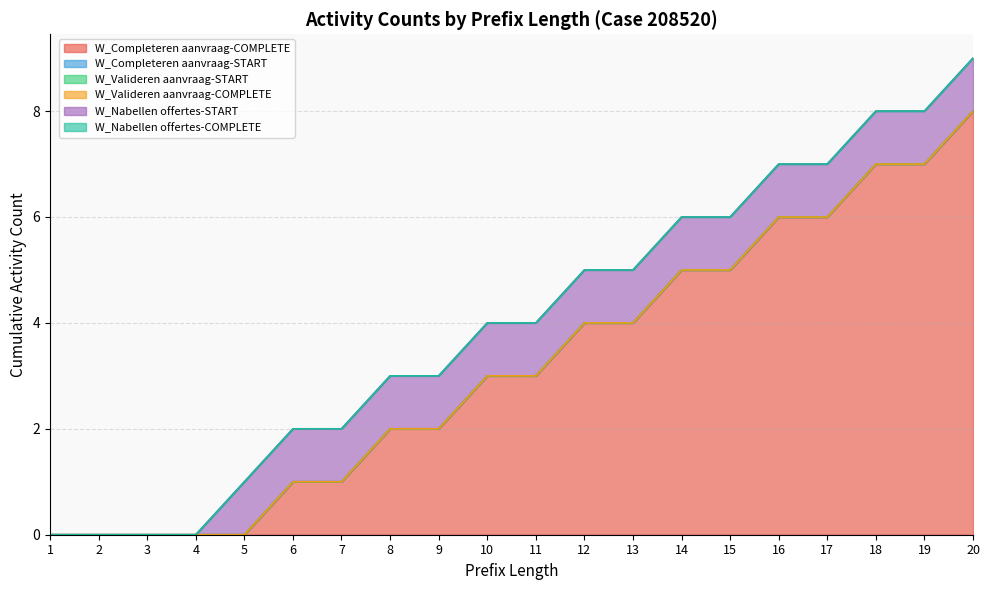

Reading left to right, what are all the values shown in this chart?

W_Completeren aanvraag-COMPLETE: 1=0	2=0	3=0	4=0	5=0	6=1	7=1	8=2	9=2	10=3	11=3	12=4	13=4	14=5	15=5	16=6	17=6	18=7	19=7	20=8
W_Completeren aanvraag-START: 1=0	2=0	3=0	4=0	5=0	6=0	7=0	8=0	9=0	10=0	11=0	12=0	13=0	14=0	15=0	16=0	17=0	18=0	19=0	20=0
W_Valideren aanvraag-START: 1=0	2=0	3=0	4=0	5=0	6=0	7=0	8=0	9=0	10=0	11=0	12=0	13=0	14=0	15=0	16=0	17=0	18=0	19=0	20=0
W_Valideren aanvraag-COMPLETE: 1=0	2=0	3=0	4=0	5=0	6=0	7=0	8=0	9=0	10=0	11=0	12=0	13=0	14=0	15=0	16=0	17=0	18=0	19=0	20=0
W_Nabellen offertes-START: 1=0	2=0	3=0	4=0	5=1	6=1	7=1	8=1	9=1	10=1	11=1	12=1	13=1	14=1	15=1	16=1	17=1	18=1	19=1	20=1
W_Nabellen offertes-COMPLETE: 1=0	2=0	3=0	4=0	5=0	6=0	7=0	8=0	9=0	10=0	11=0	12=0	13=0	14=0	15=0	16=0	17=0	18=0	19=0	20=0